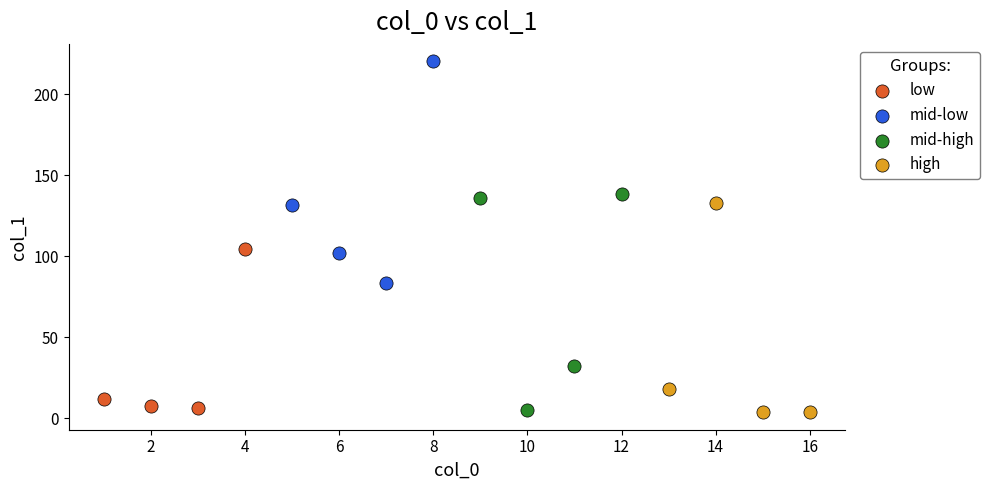

Which series contains the highest Y value?

mid-low